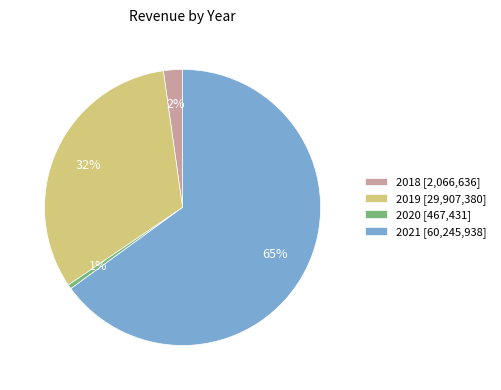

Is there a majority slice in this chart?

Yes